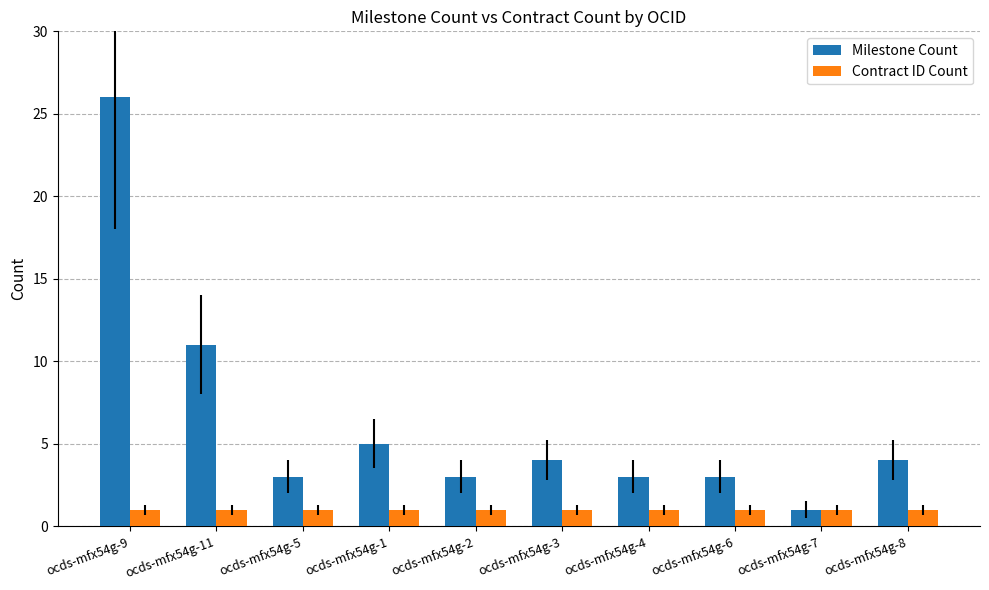

What is the difference between the highest and lowest values at ocds-mfx54g-3?

3